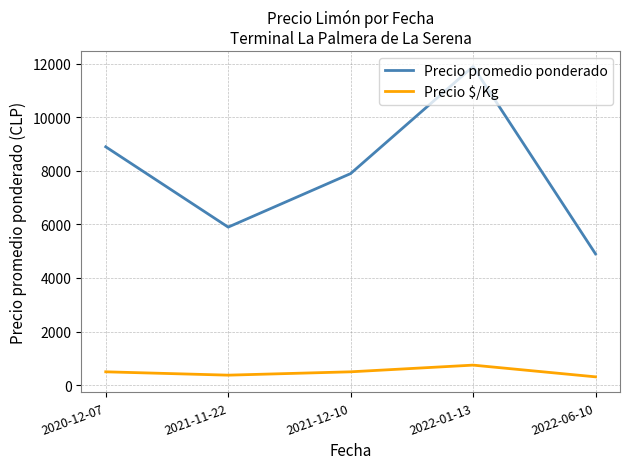

At which label does Precio $/Kg reach its peak?

2022-01-13